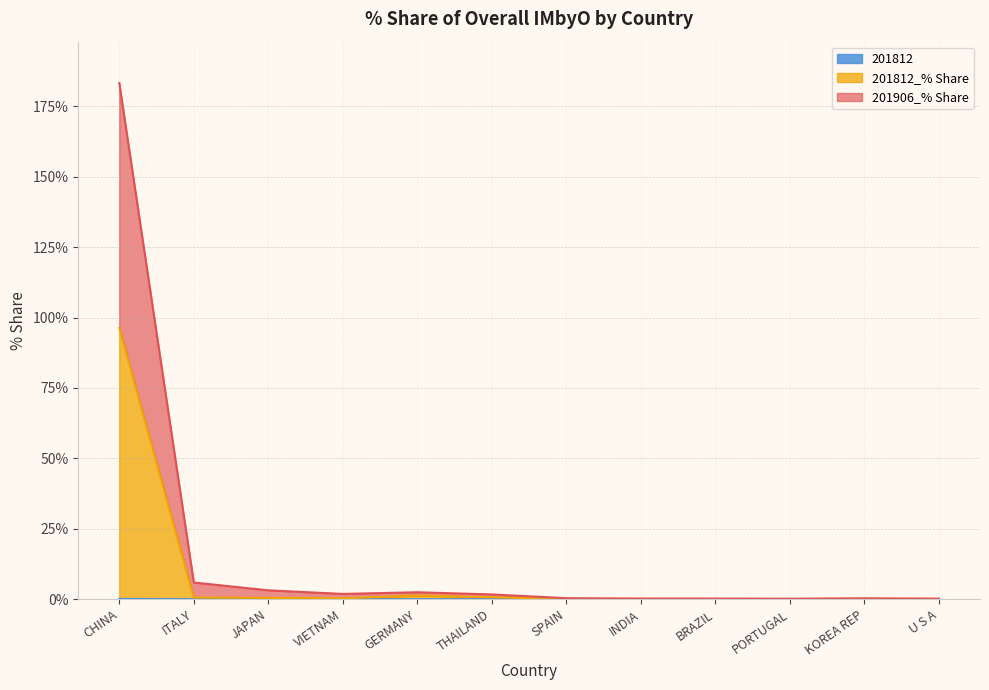

Reading left to right, transcribe all the data shown in this chart.

201906_% Share: CHINA=183.3	ITALY=5.9	JAPAN=3.1	VIETNAM=1.9	GERMANY=2.4	THAILAND=1.7	SPAIN=0.3	INDIA=0.2	BRAZIL=0.2	PORTUGAL=0.2	KOREA REP=0.3	U S A=0.2
201812_% Share: CHINA=96.4	ITALY=0.6	JAPAN=0.4	VIETNAM=0.3	GERMANY=1.3	THAILAND=0.7	SPAIN=0.0	INDIA=0.0	BRAZIL=0.0	PORTUGAL=0.0	KOREA REP=0.1	U S A=0.1
201812: CHINA=0.1	ITALY=0.0	JAPAN=0.0	VIETNAM=0.0	GERMANY=0.0	THAILAND=0.0	SPAIN=0.0	INDIA=0.0	BRAZIL=0.0	PORTUGAL=0.0	KOREA REP=0.0	U S A=0.0